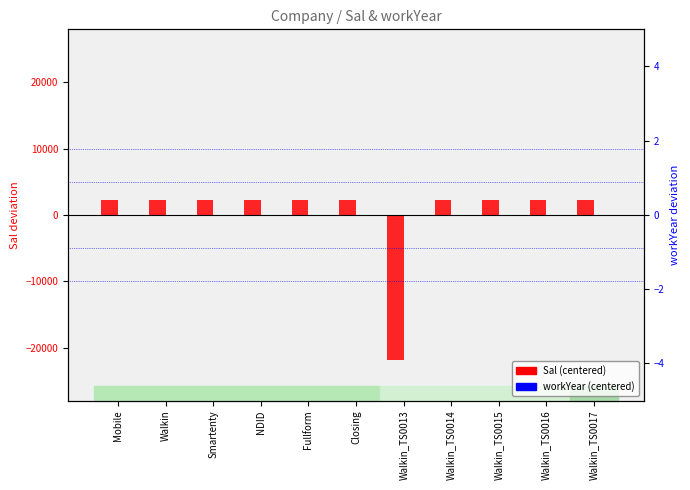

How many values in the Sal (centered) series are below 2181?

1